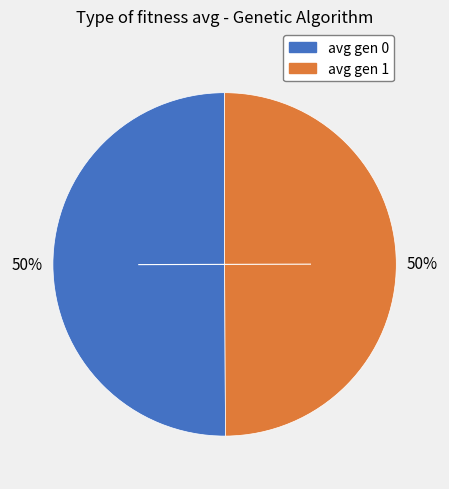

True or false: avg gen 1 accounts for 50% of the total.

True